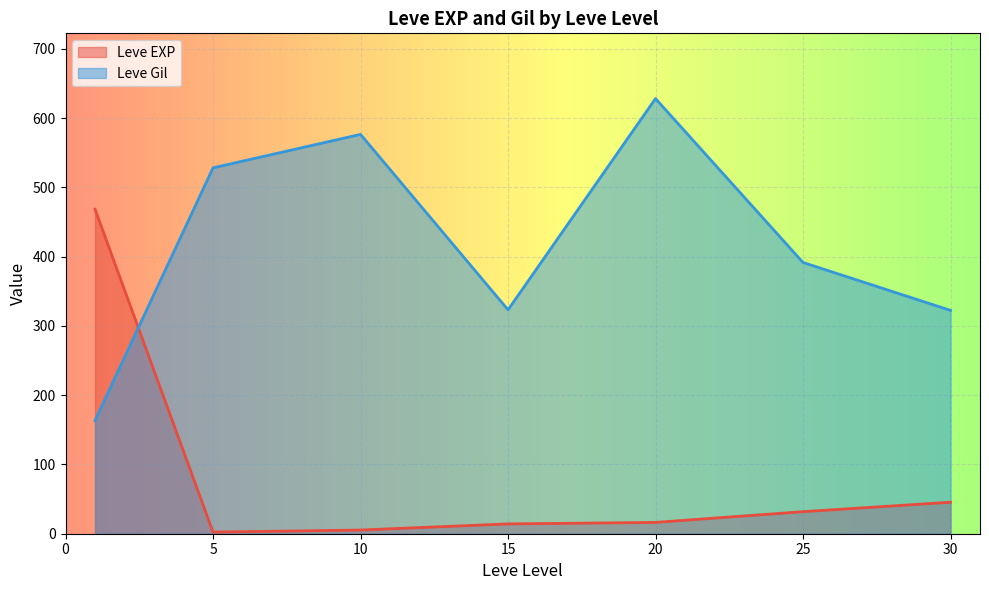

List the series in order of their overall mean, highest first.

Leve Gil, Leve EXP